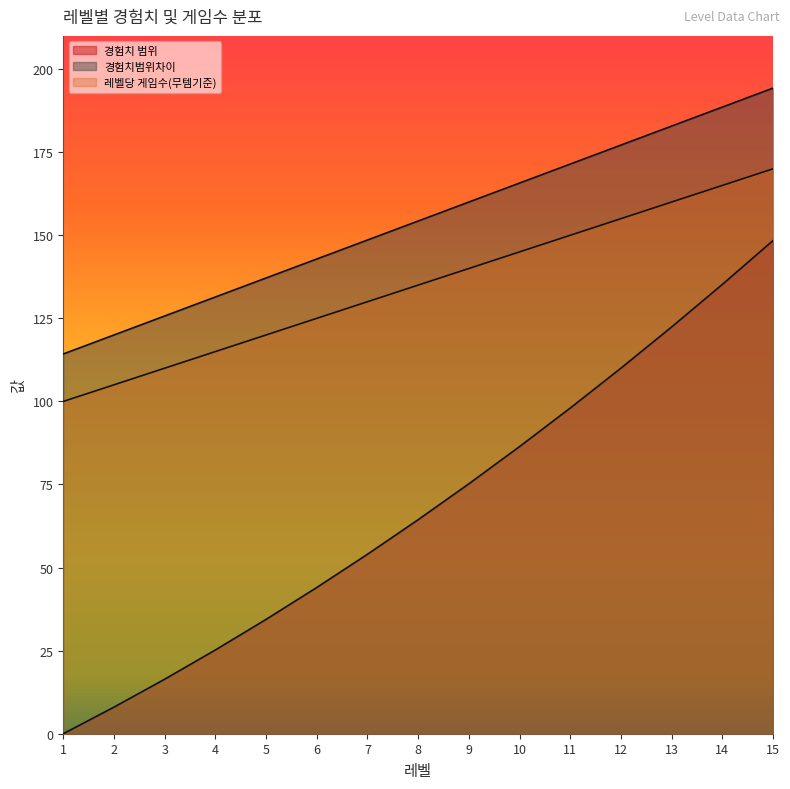

How many data points in 경험치 범위 are above 64?

8